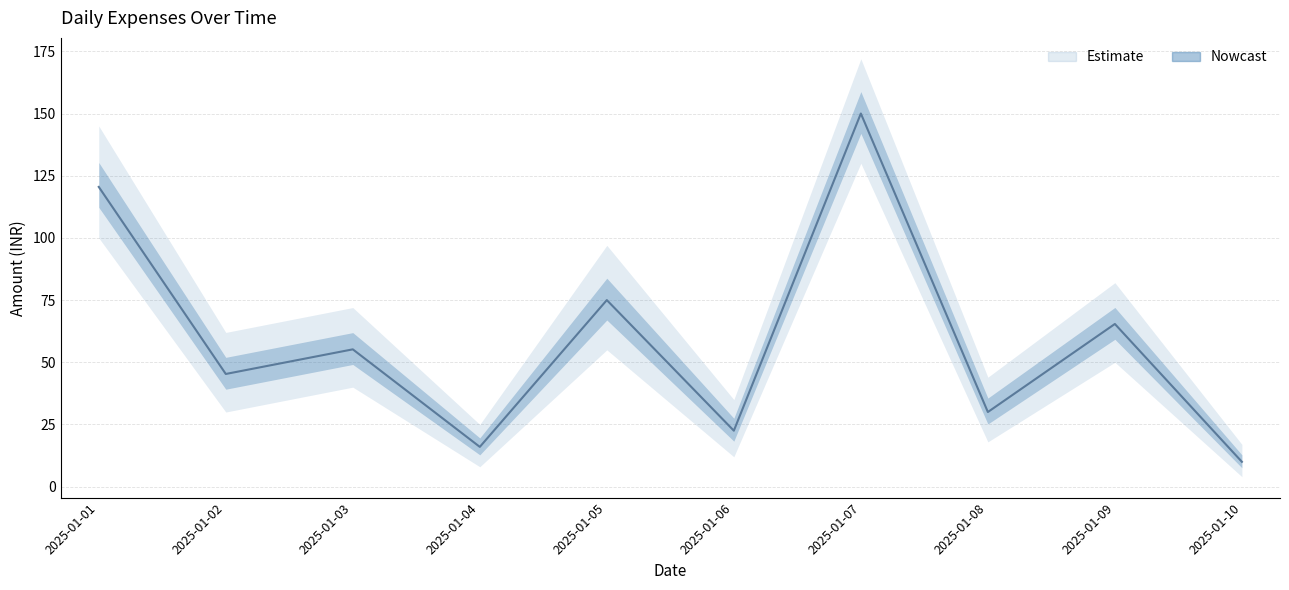

What is the change in value from 2025-01-05 to 2025-01-09?

-9.6